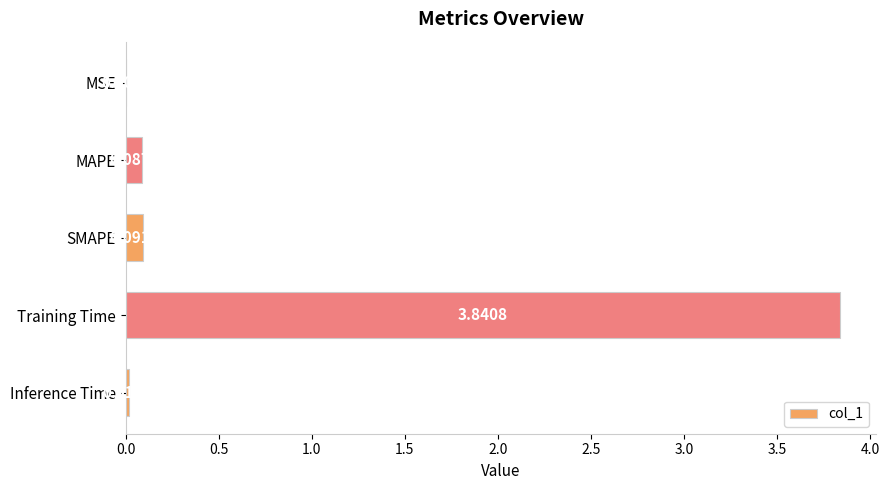

What is the change in value from MAPE to Training Time?

+3.8